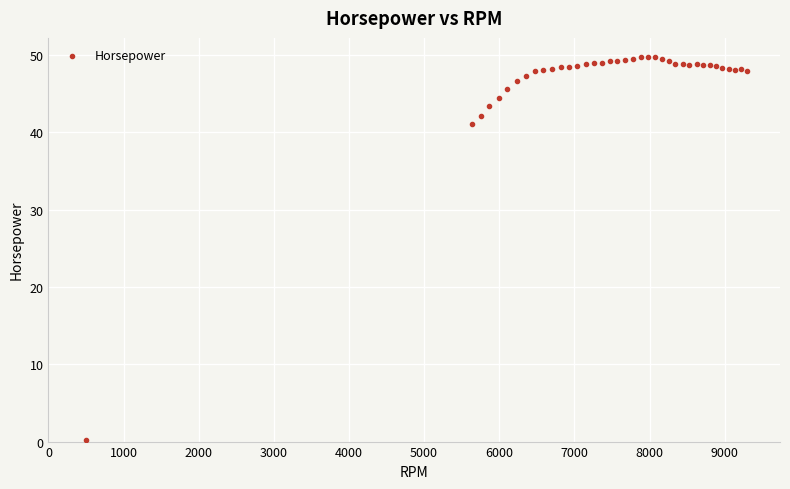

What Y value in the scatter plot is closest to 24?

41.1